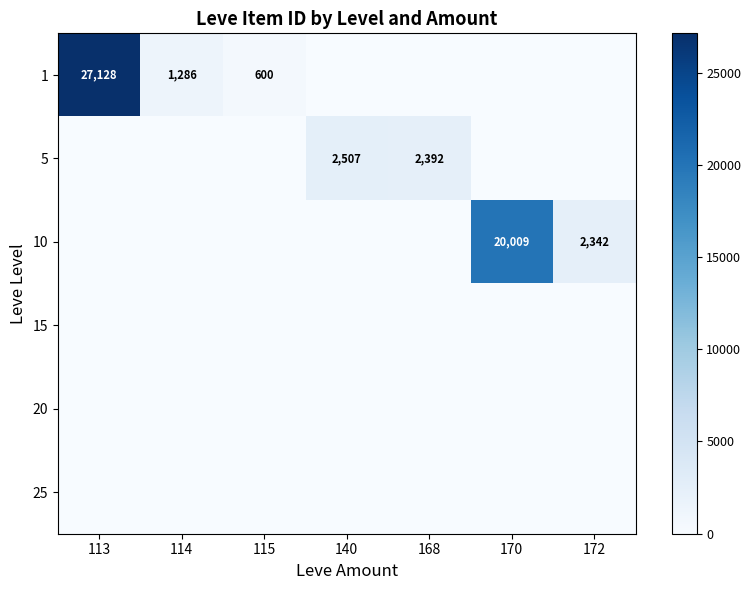

Is it true that 10 equals 1543 at 172?

False